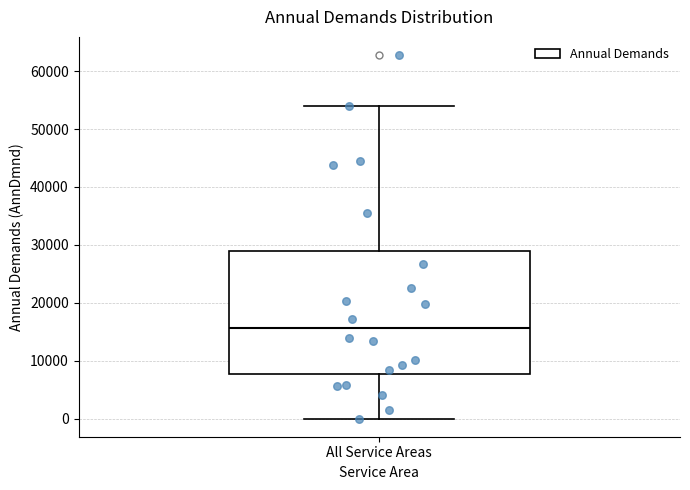

Where does the upper whisker of the box for All Service Areas end on the y-axis? The values are not printed on the chart, so give them approximately, as read against the axis.

54000